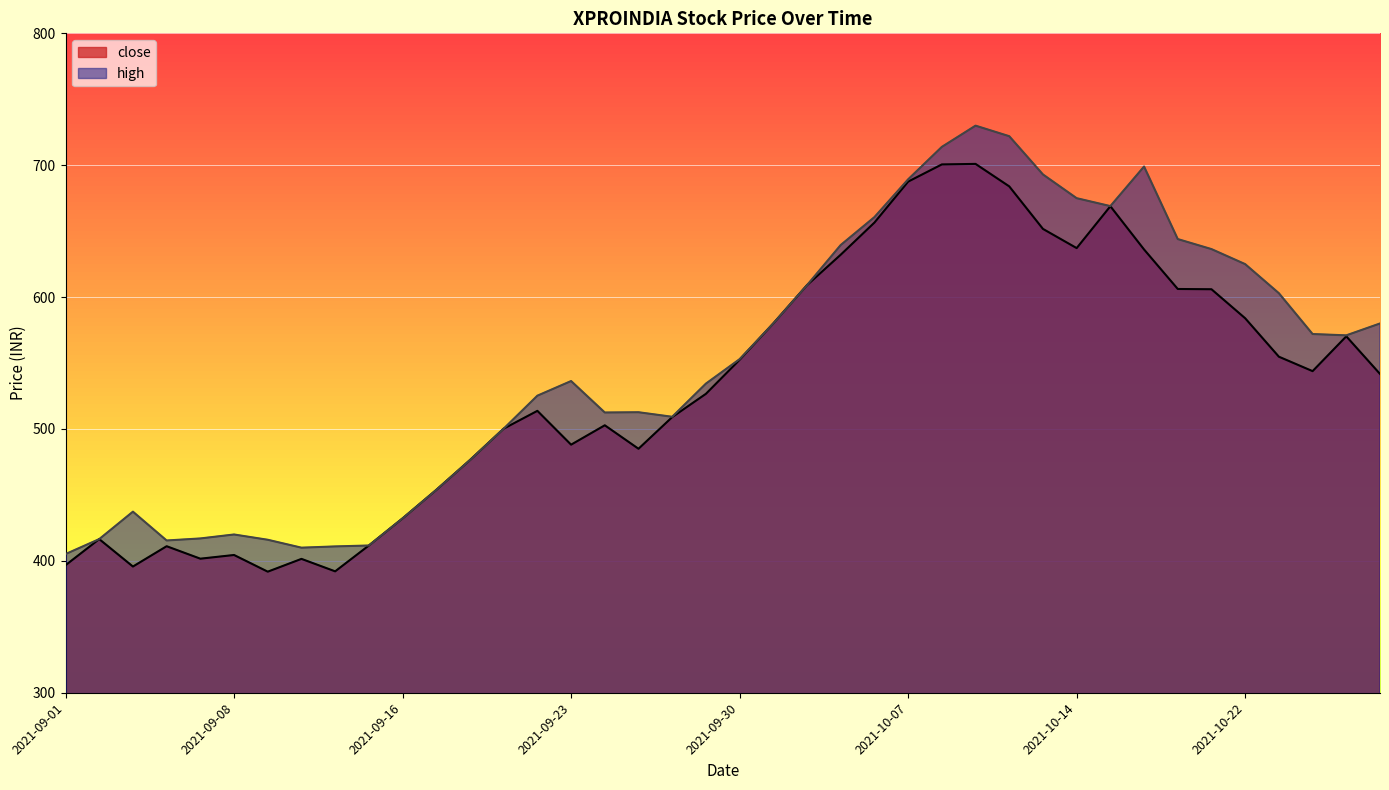

Does the chart display data point markers on the line(s)?

No